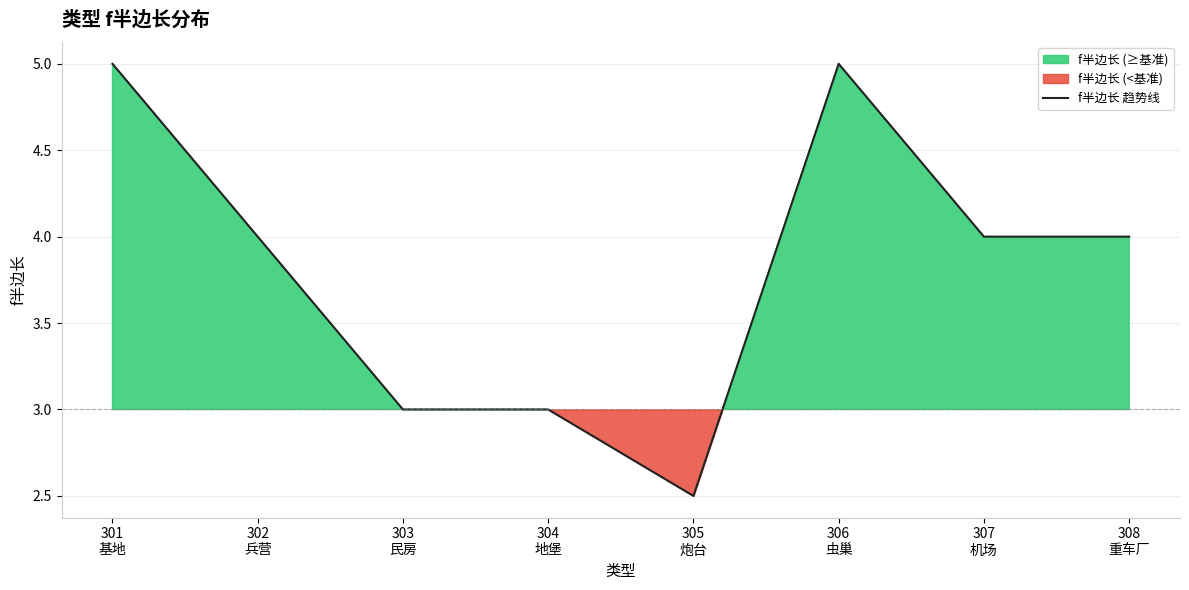

At which label is the value closest to 3?

303
民房